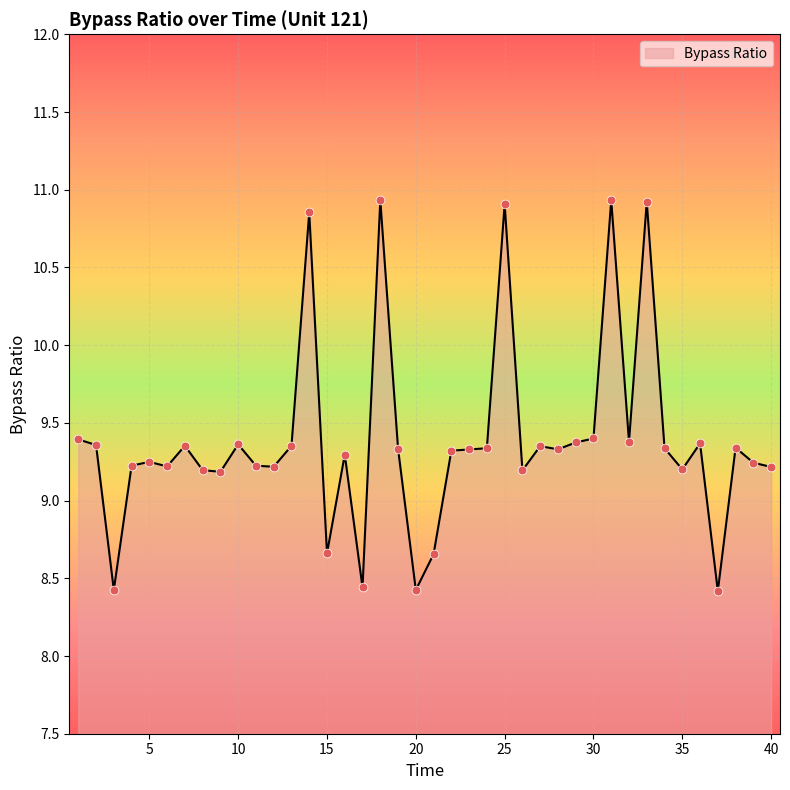

What is the smallest value displayed?

8.4